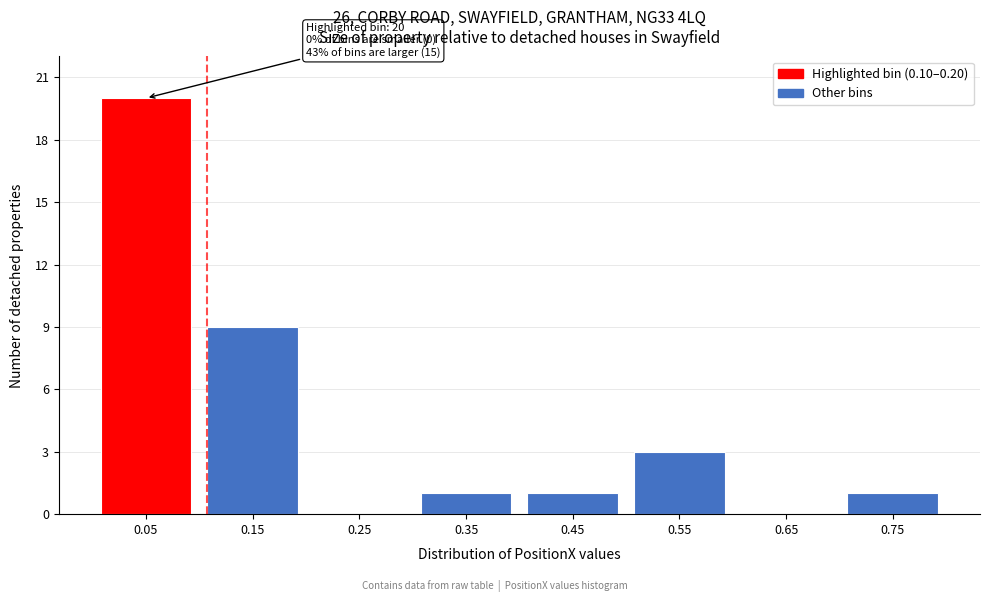

Reading left to right, extract all data points from this chart.

0.05=20	0.15=9	0.25=0	0.35=1	0.45=1	0.55=3	0.65=0	0.75=1